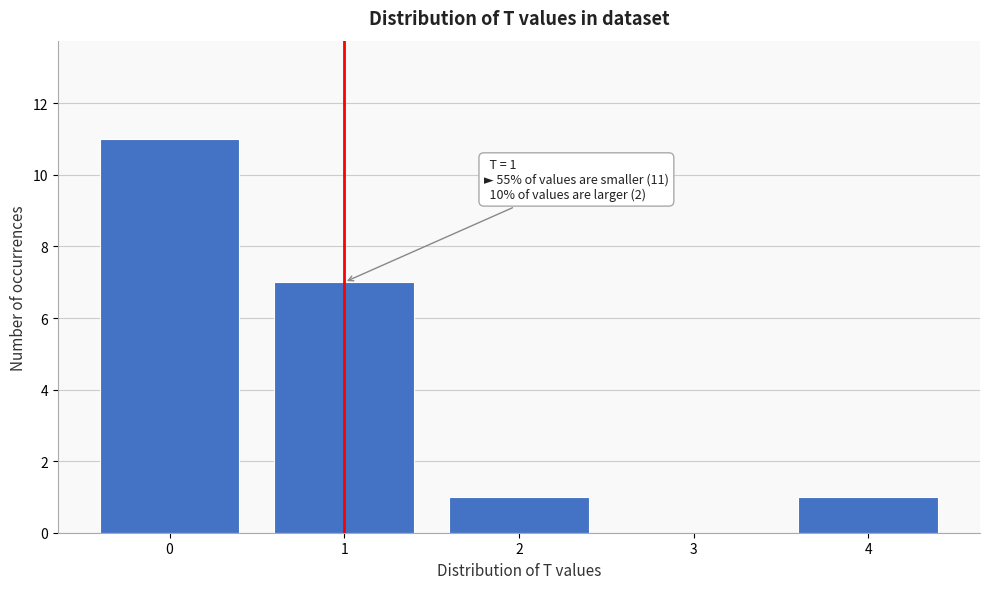

Over which range of the x-axis is the bar tallest?

-0.5 to 0.5